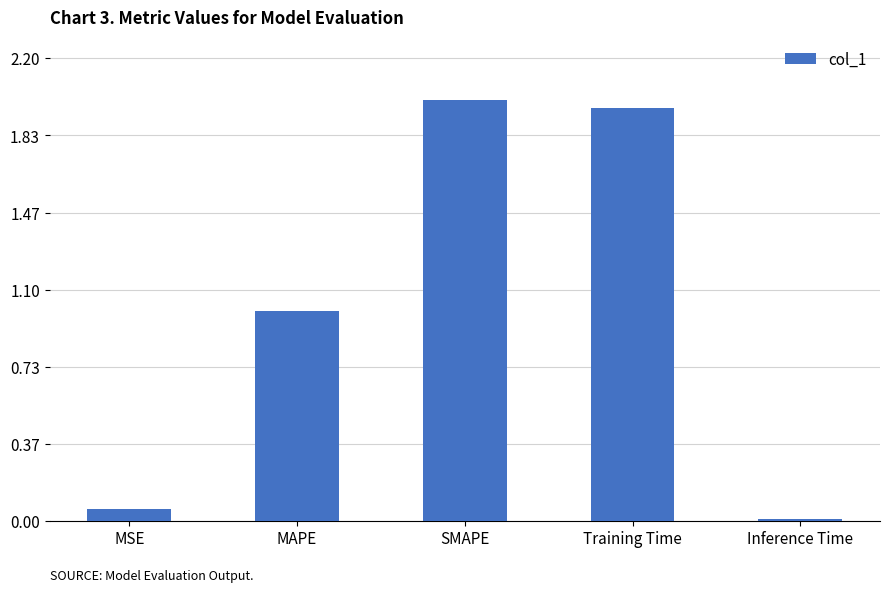

What is the ratio of the value at SMAPE to the value at Training Time?

1.0